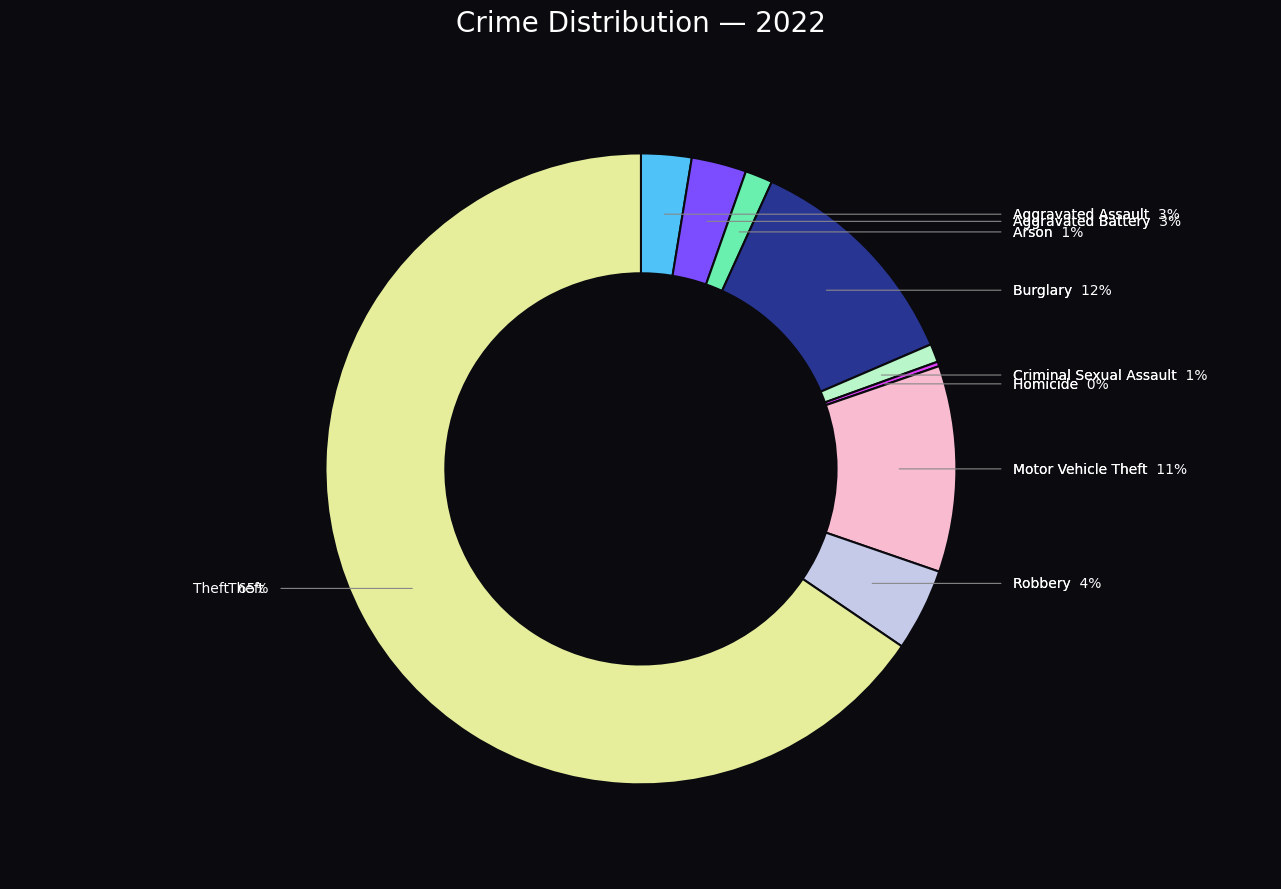

Which has a higher value, Robbery or Arson?

Robbery